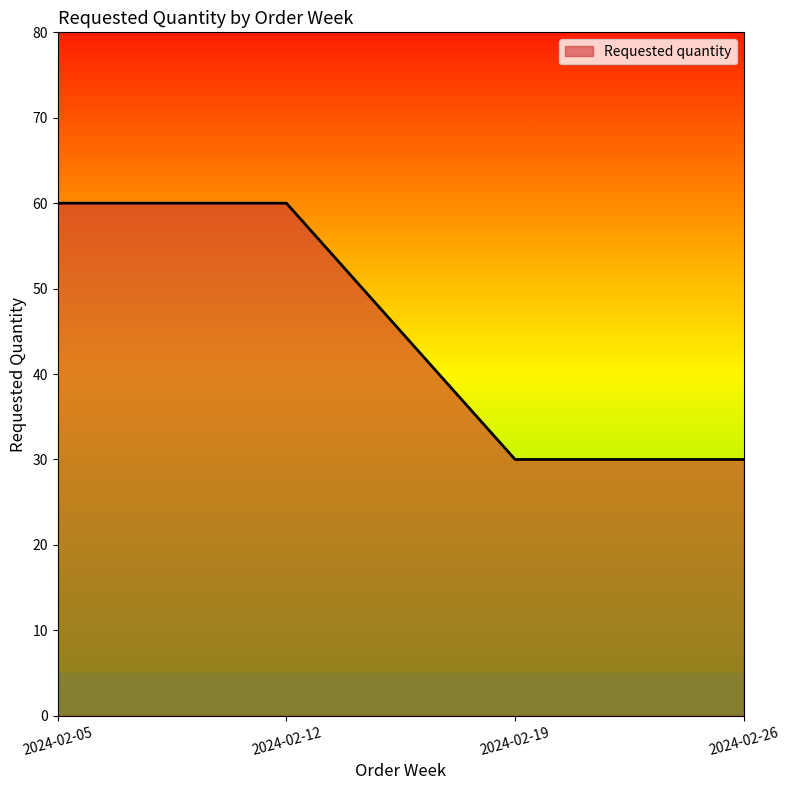

What is the ratio of the value at 2024-02-19 to the value at 2024-02-26?

1.0